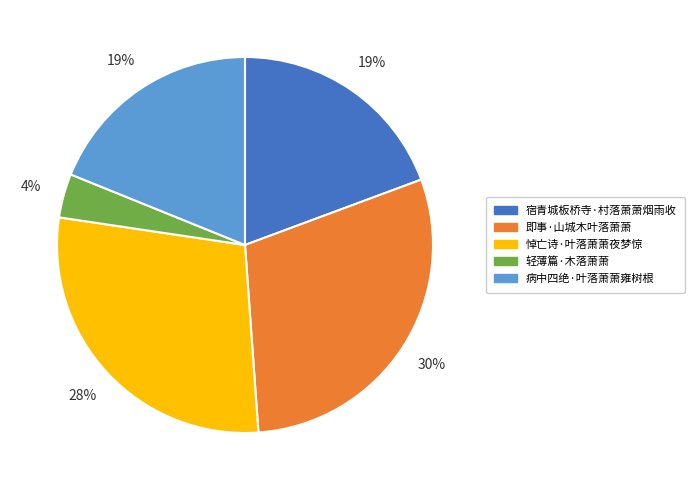

What is the largest slice in the pie chart?

即事·山城木叶落萧萧